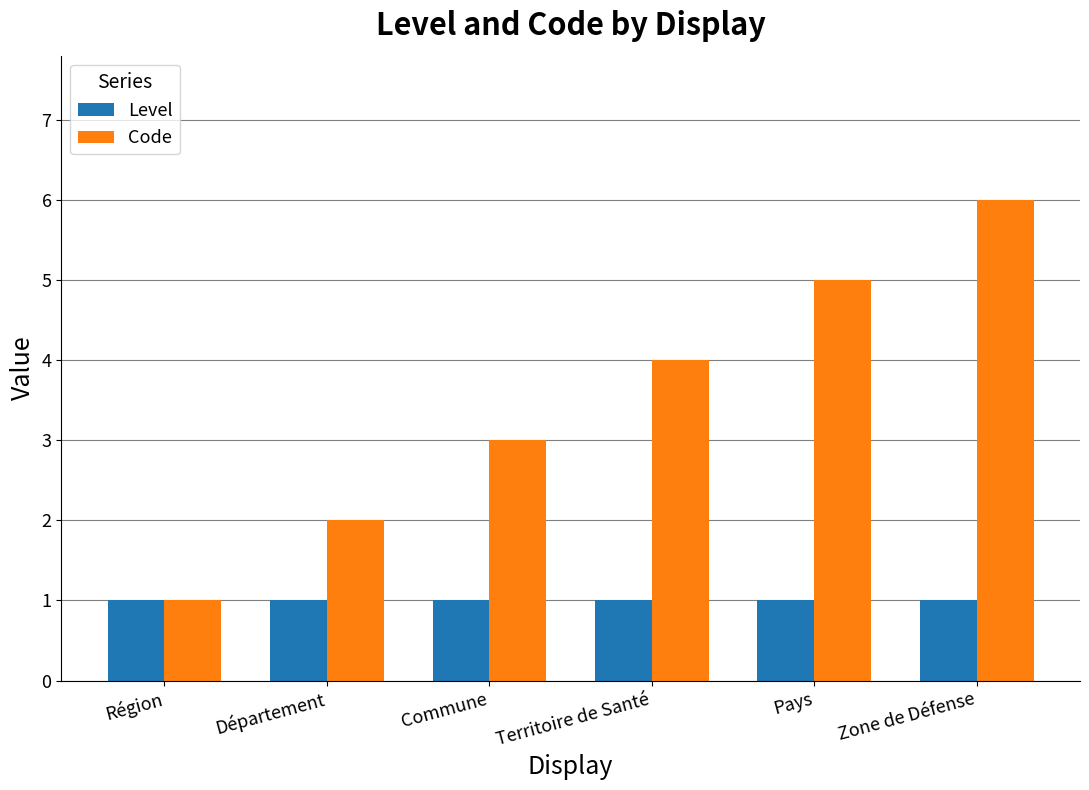

At Pays, list the series in order from smallest to largest.

Level, Code